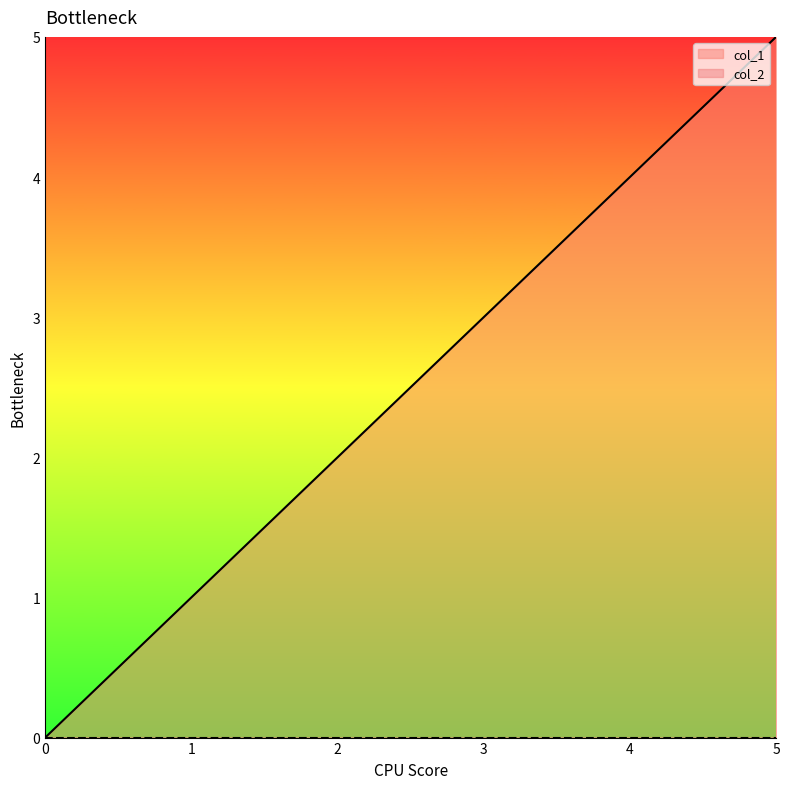

List the labels in order of value, largest first.

5, 4, 3, 2, 1, 0